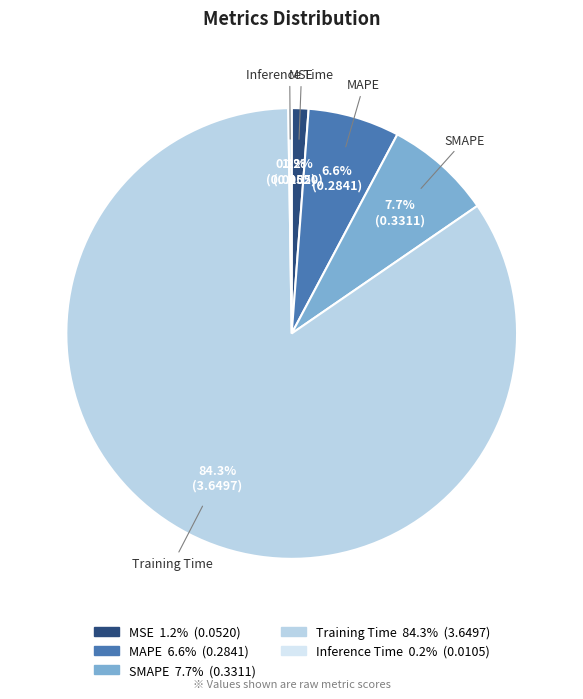

Is there a majority slice in this chart?

Yes